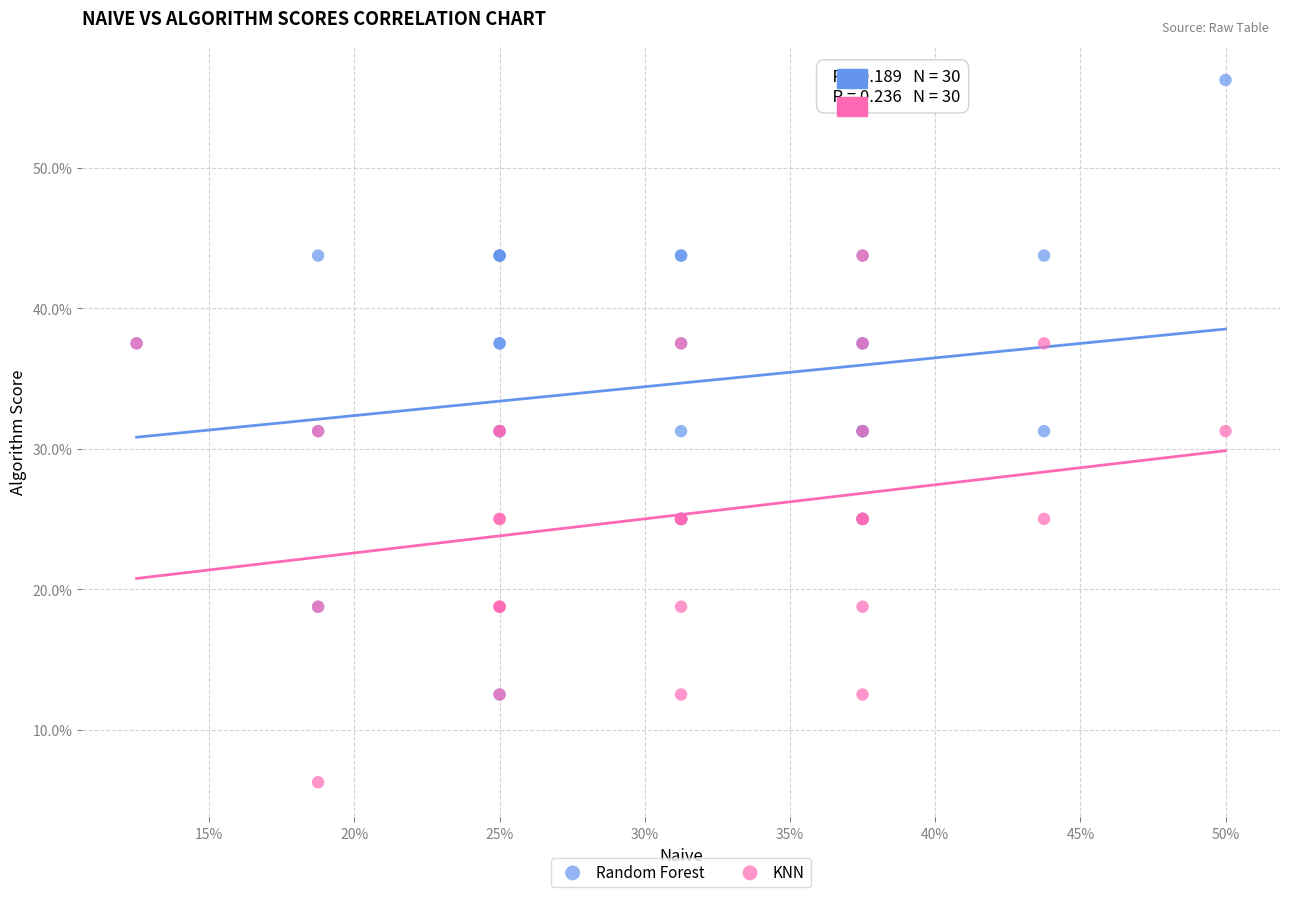

Which series has the largest Y range (max minus min)?

Random Forest